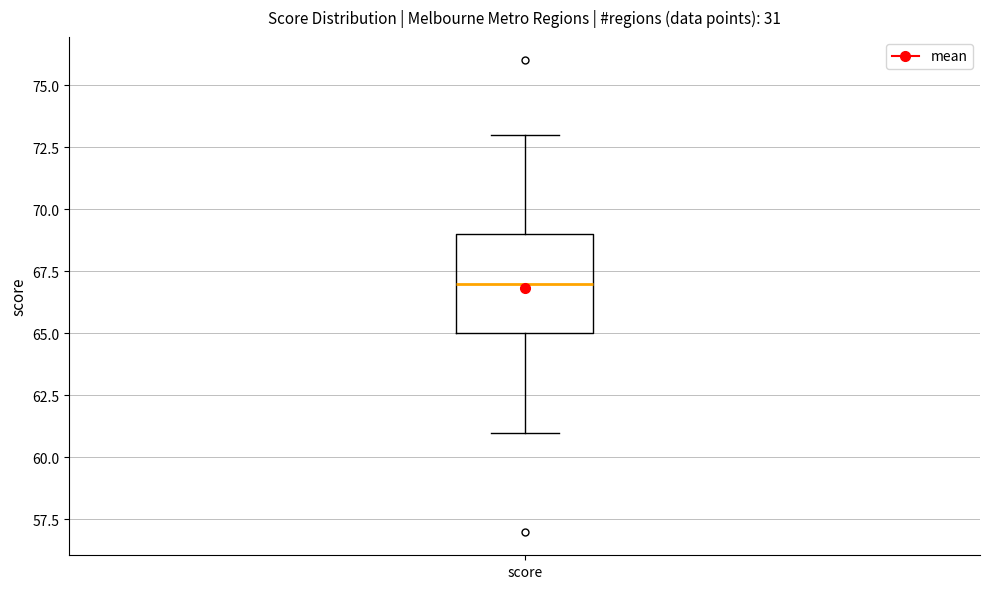

Where is the upper edge of the box for score on the y-axis? The values are not printed on the chart, so give them approximately, as read against the axis.

69